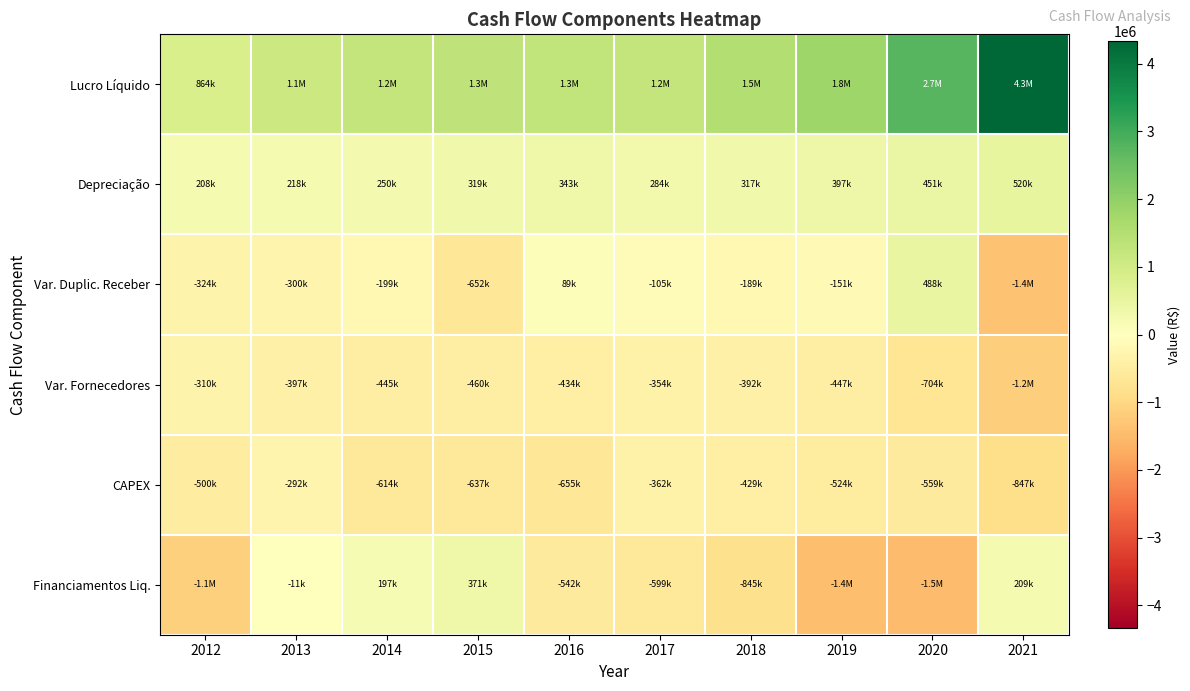

How many categories are shown in the chart?

10